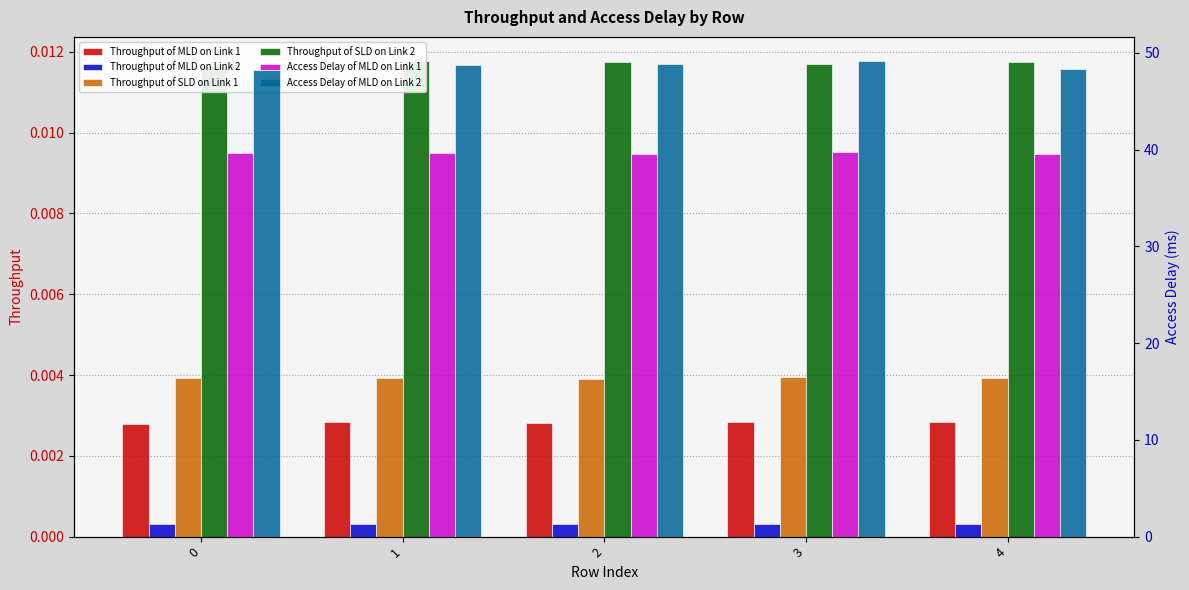

Which category has the highest value in the Throughput of MLD on Link 1 series?

1